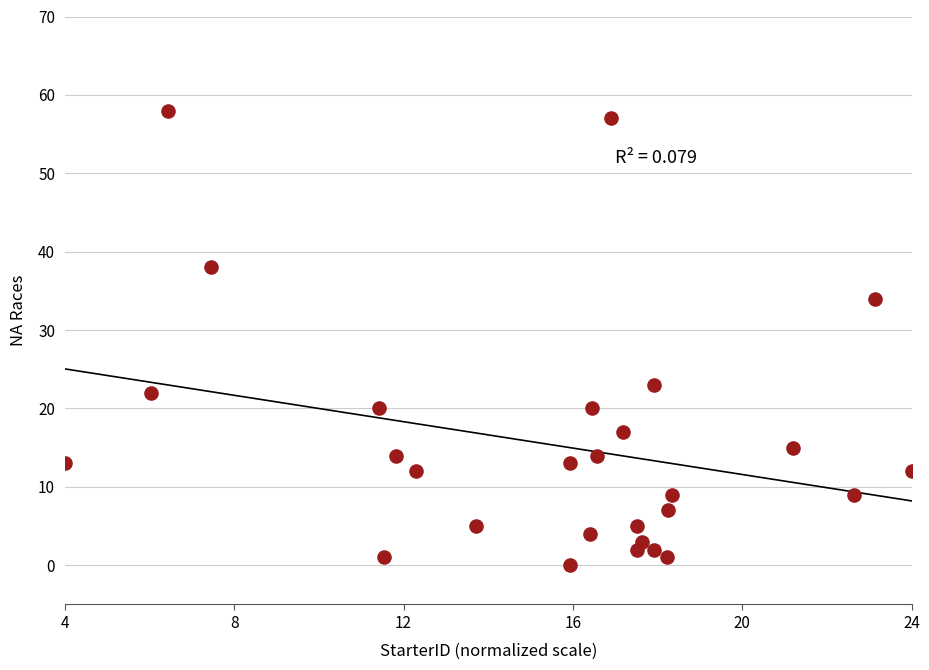

What is the range of Y values (max minus min)?

58